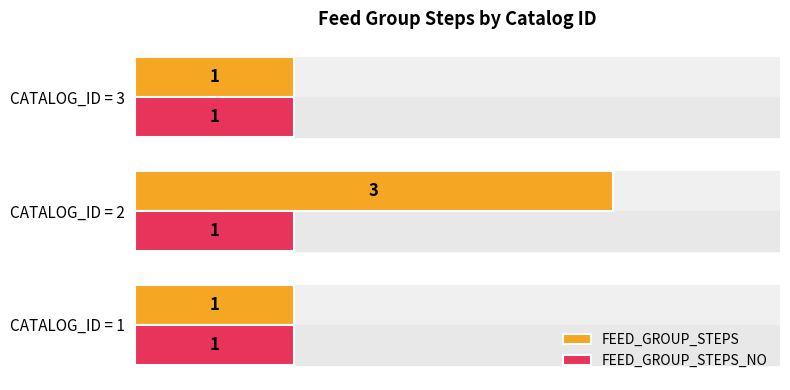

Is it true that FEED_GROUP_STEPS equals 1 at CATALOG_ID = 1?

True